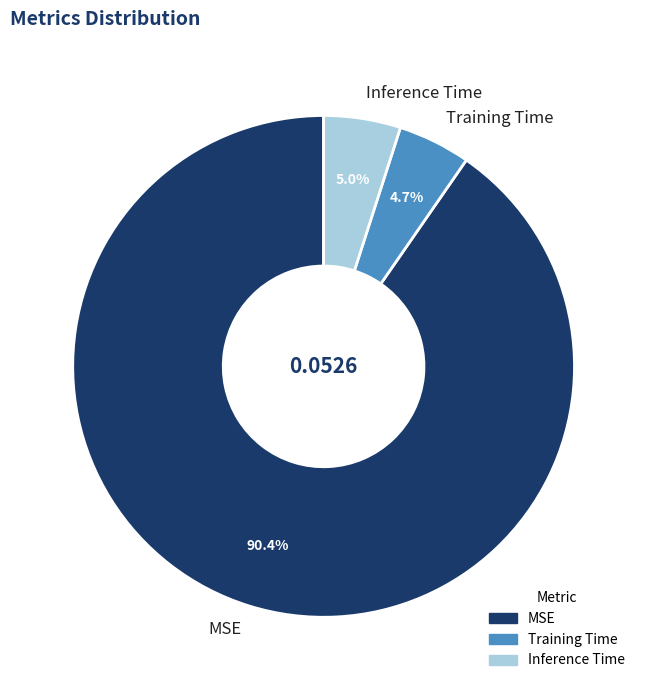

To the nearest percent, what portion does Inference Time represent?

5%